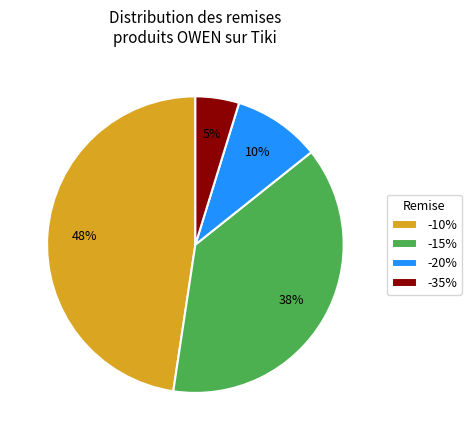

What is the smallest slice in the pie chart?

-35%